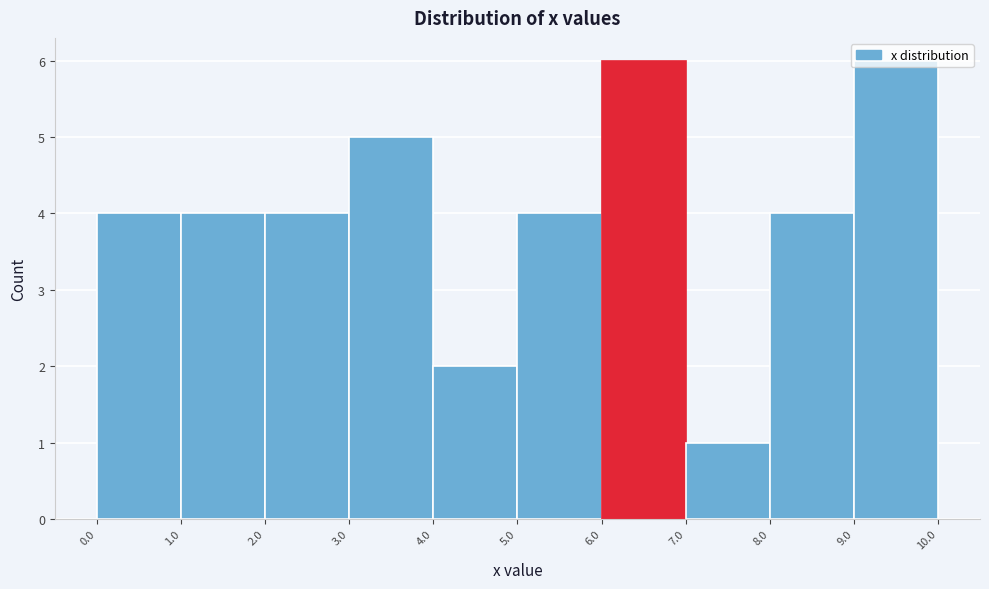

Reading left to right, transcribe this chart: for each bar, give the range it covers on the x-axis and its height. The values are not printed on the chart, so give them approximately, as read against the axis.

0.0 to 1.0: 4
1.0 to 2.0: 4
2.0 to 3.0: 4
3.0 to 4.0: 5
4.0 to 5.0: 2
5.0 to 6.0: 4
6.0 to 7.0: 6
7.0 to 8.0: 1
8.0 to 9.0: 4
9.0 to 10.0: 6